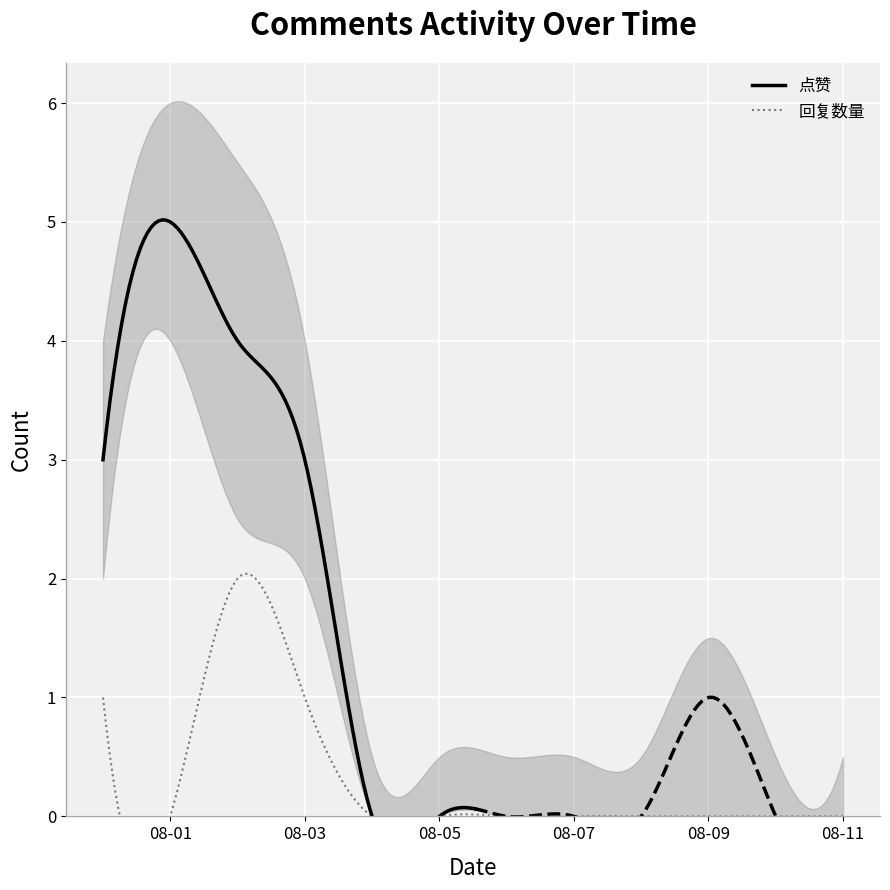

True or false: 回复数量 has more than 0 points higher than both neighbors.

True